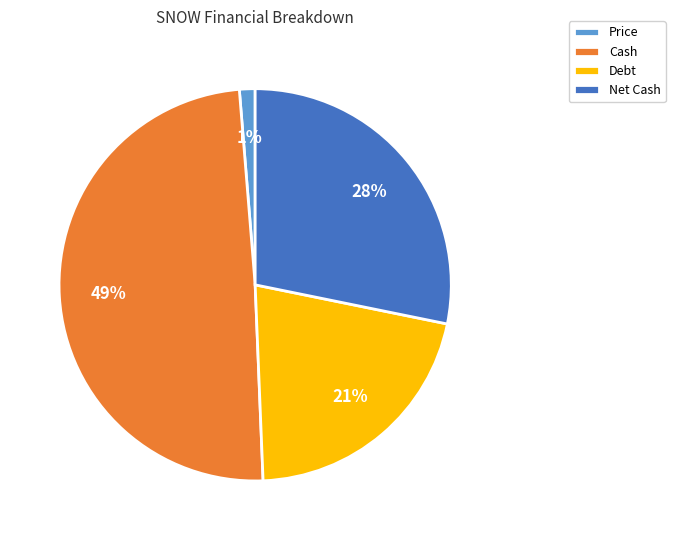

Which category has the biggest portion of the pie?

Cash